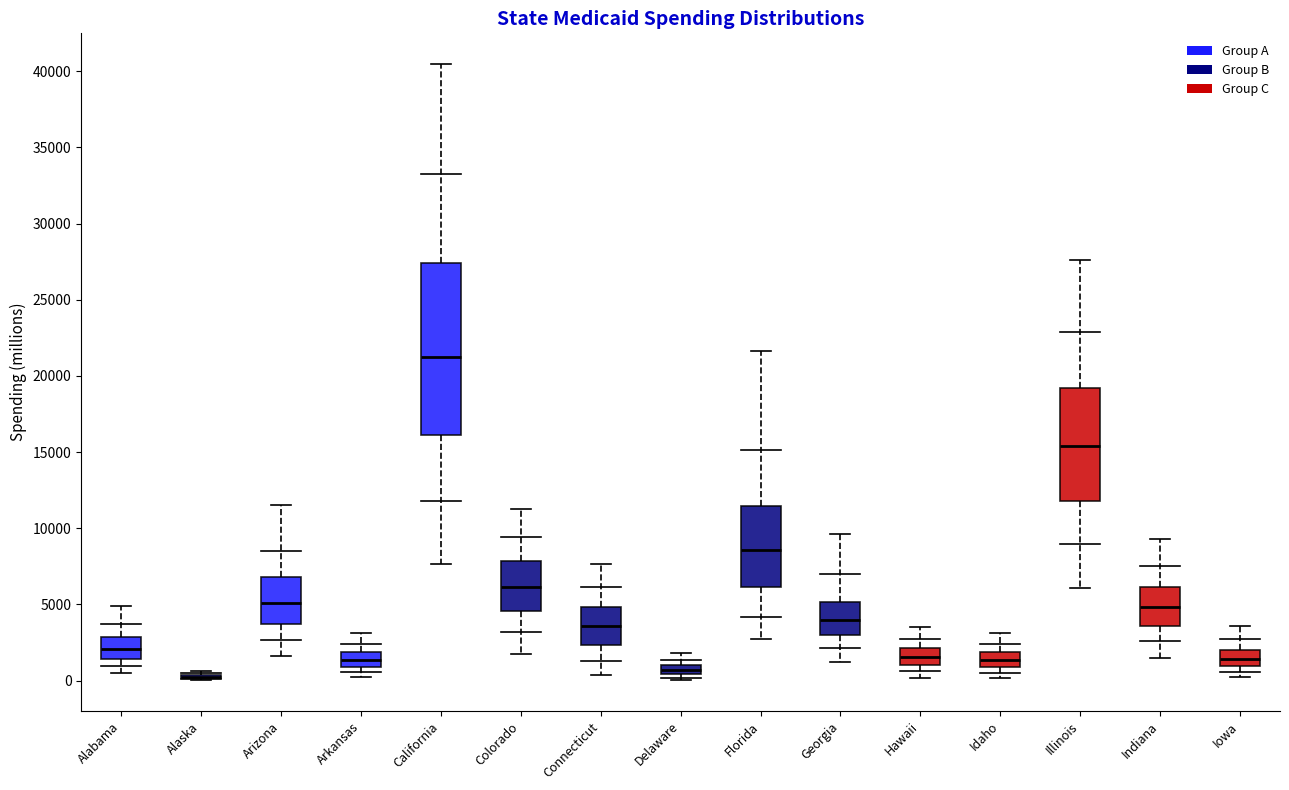

Which box is the tallest, from its lower edge to its upper edge?

California